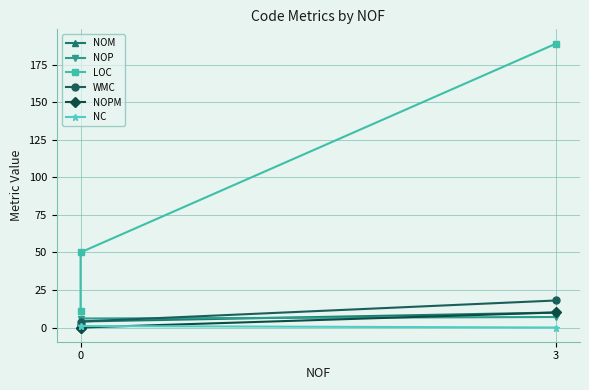

How many values in the NOM series are below 4?

1